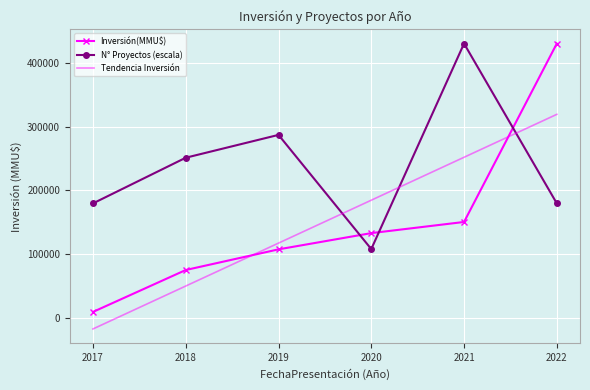

What is the difference between the highest and lowest values at 2020?

76904.3